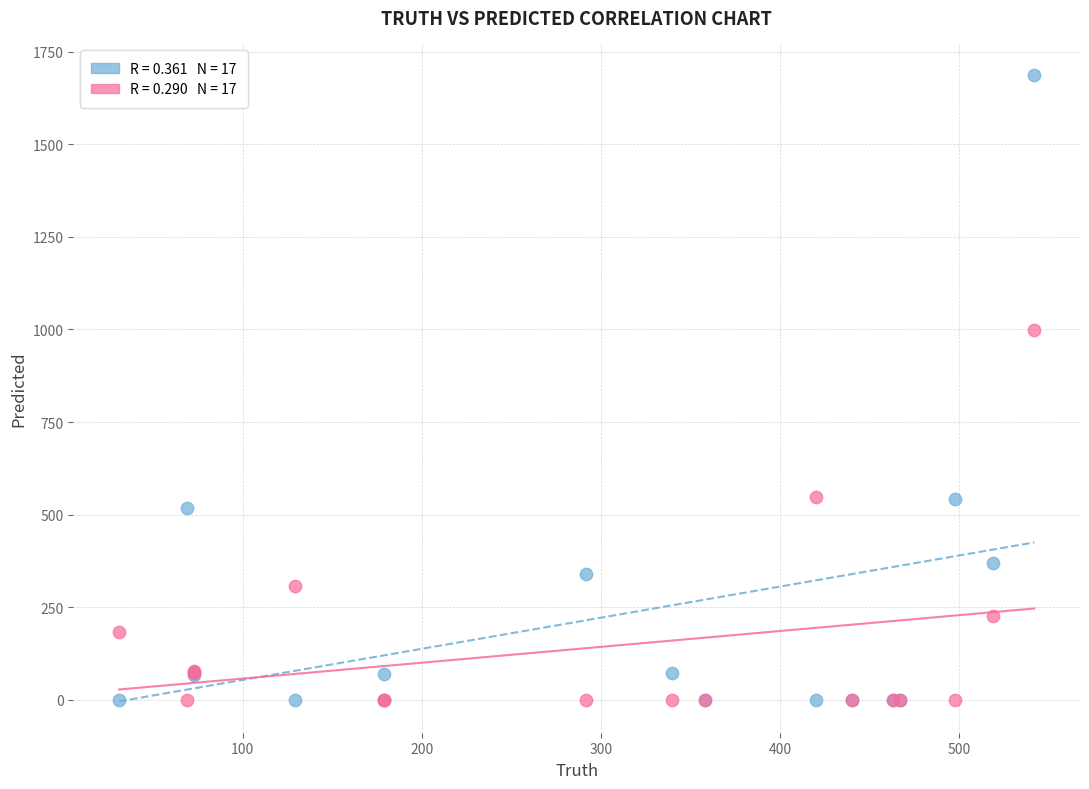

Across all series, what Y value is closest to 844?

998.0